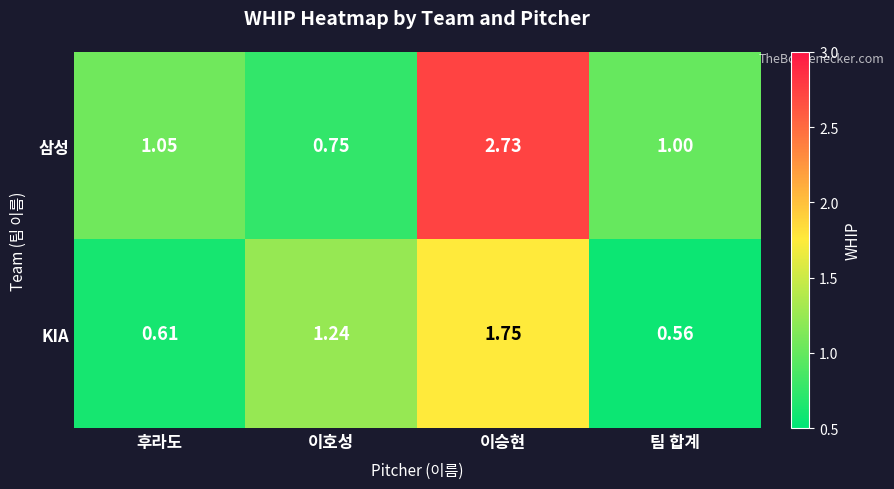

At which label does KIA first exceed 1?

이호성